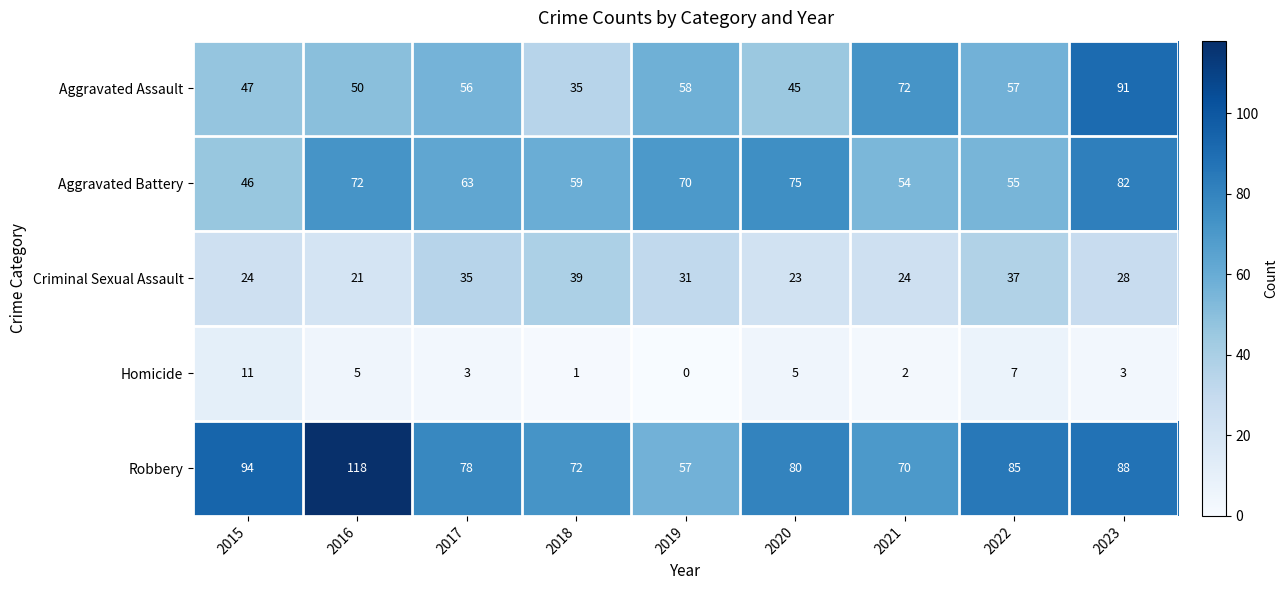

How many distinct data groups are displayed?

5